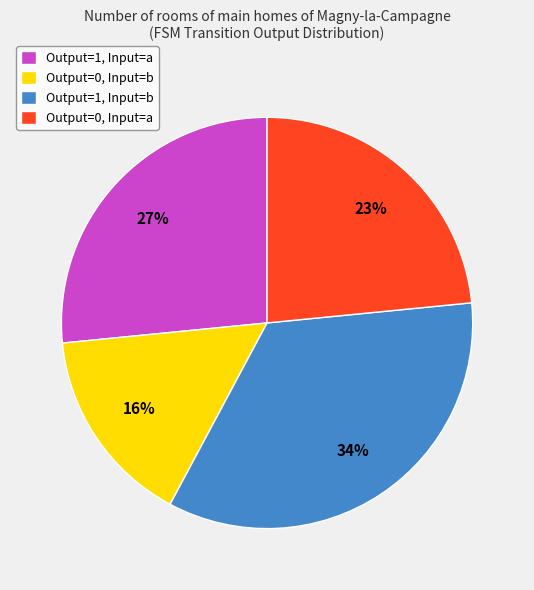

To the nearest percent, what is the average slice percentage?

25%